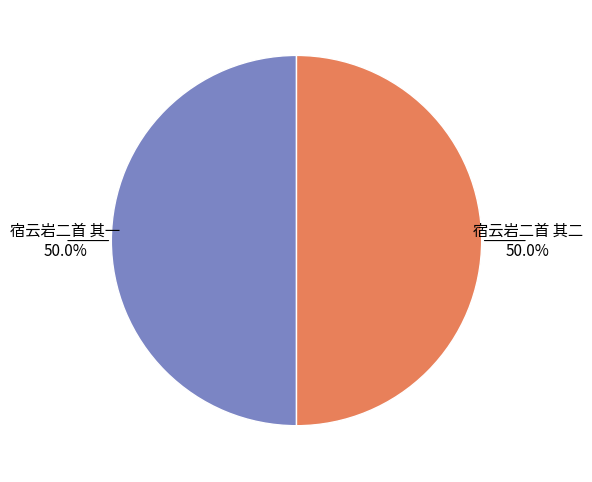

To the nearest percent, what is the average slice percentage?

50%